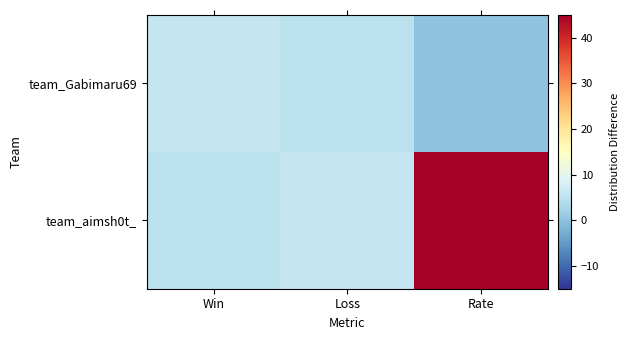

Which label corresponds to the largest value in the chart?

Rate